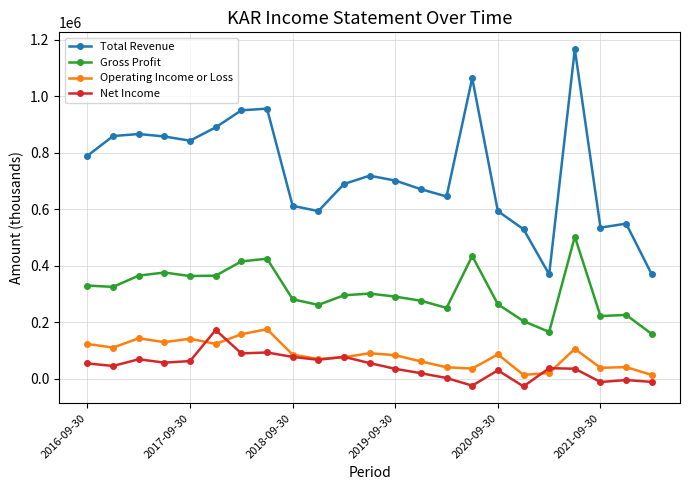

Which series has the widest spread of values?

Total Revenue